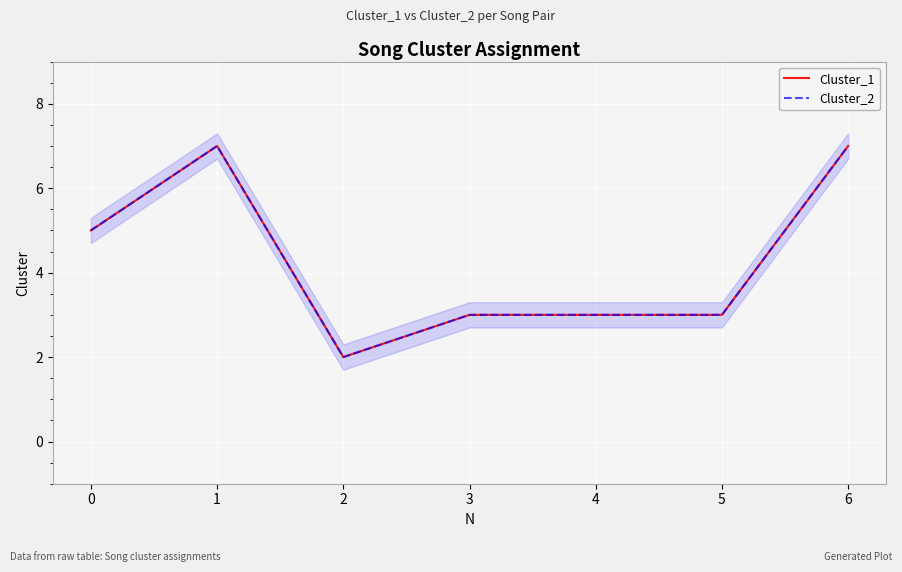

Does the chart display data point markers on the line(s)?

No